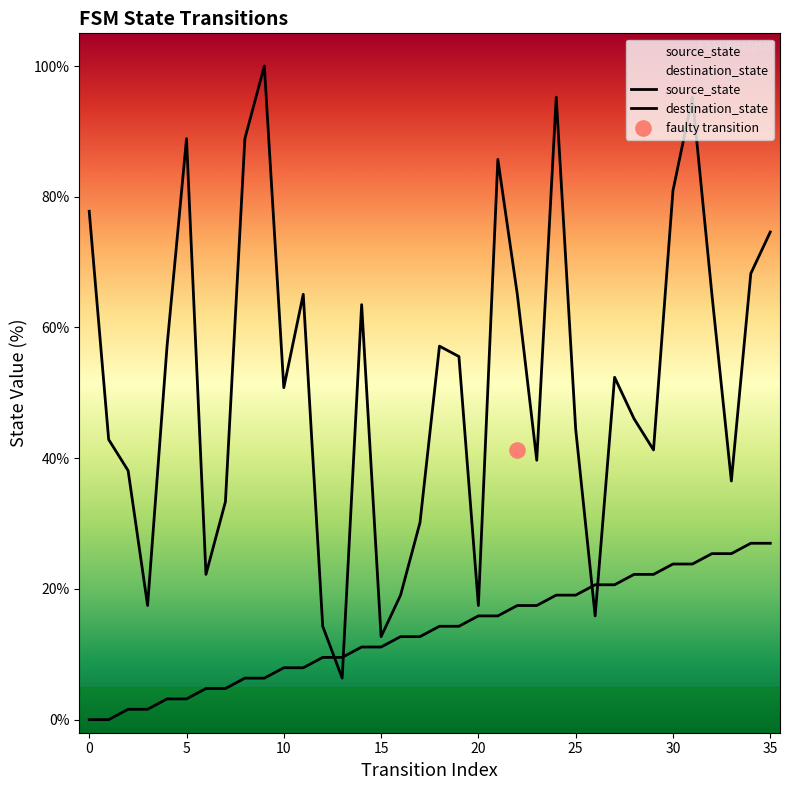

Is the value of source_state at 32 greater than the value of destination_state at 35?

No